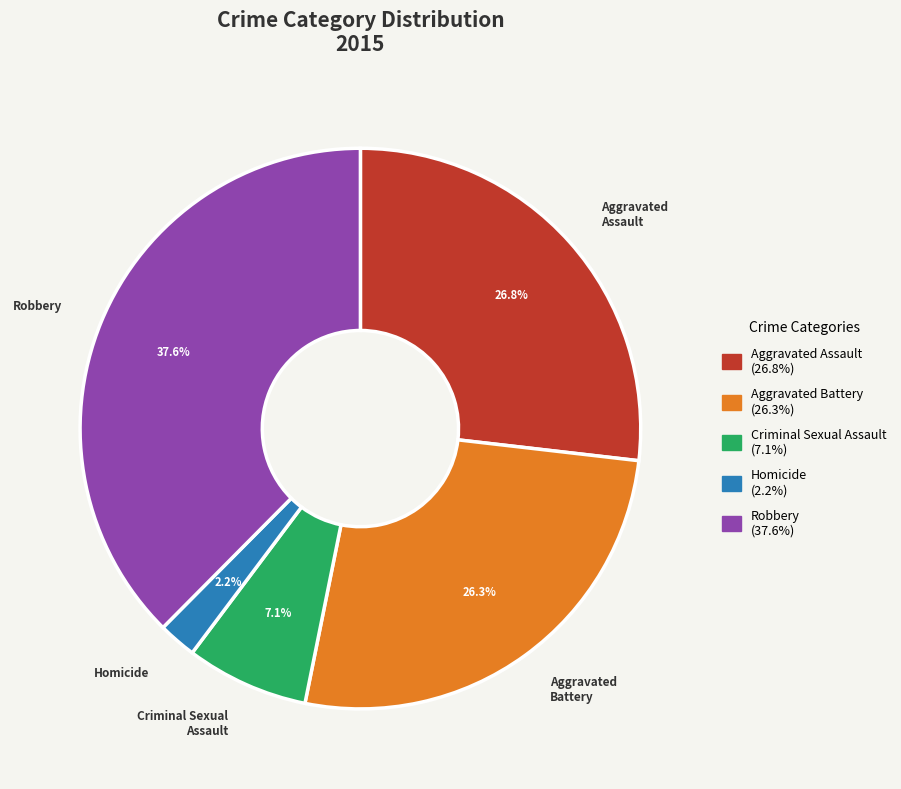

To the nearest percent, what is the average slice percentage?

20%